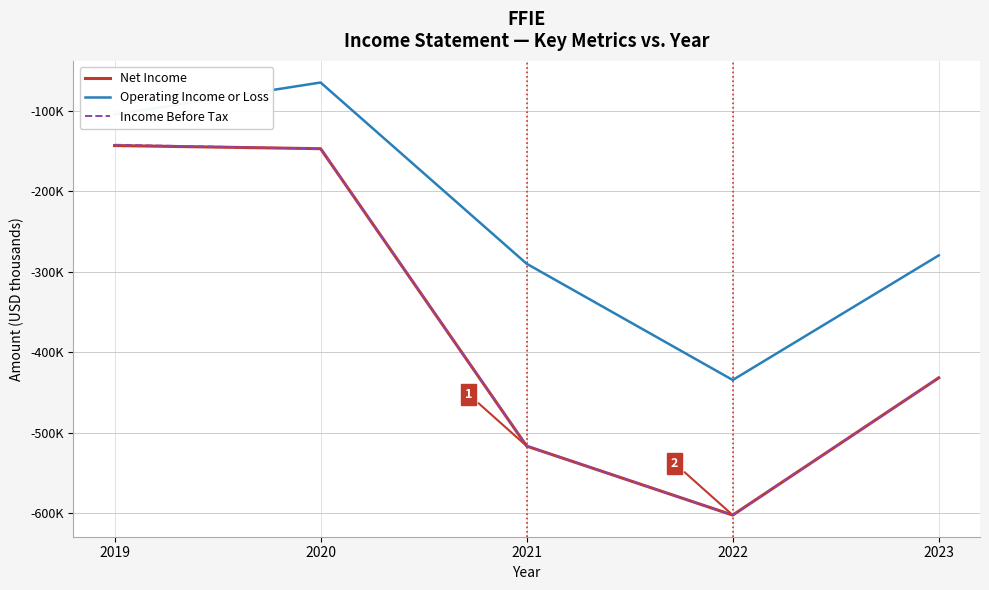

True or false: Net Income and Income Before Tax intersect in this chart.

False